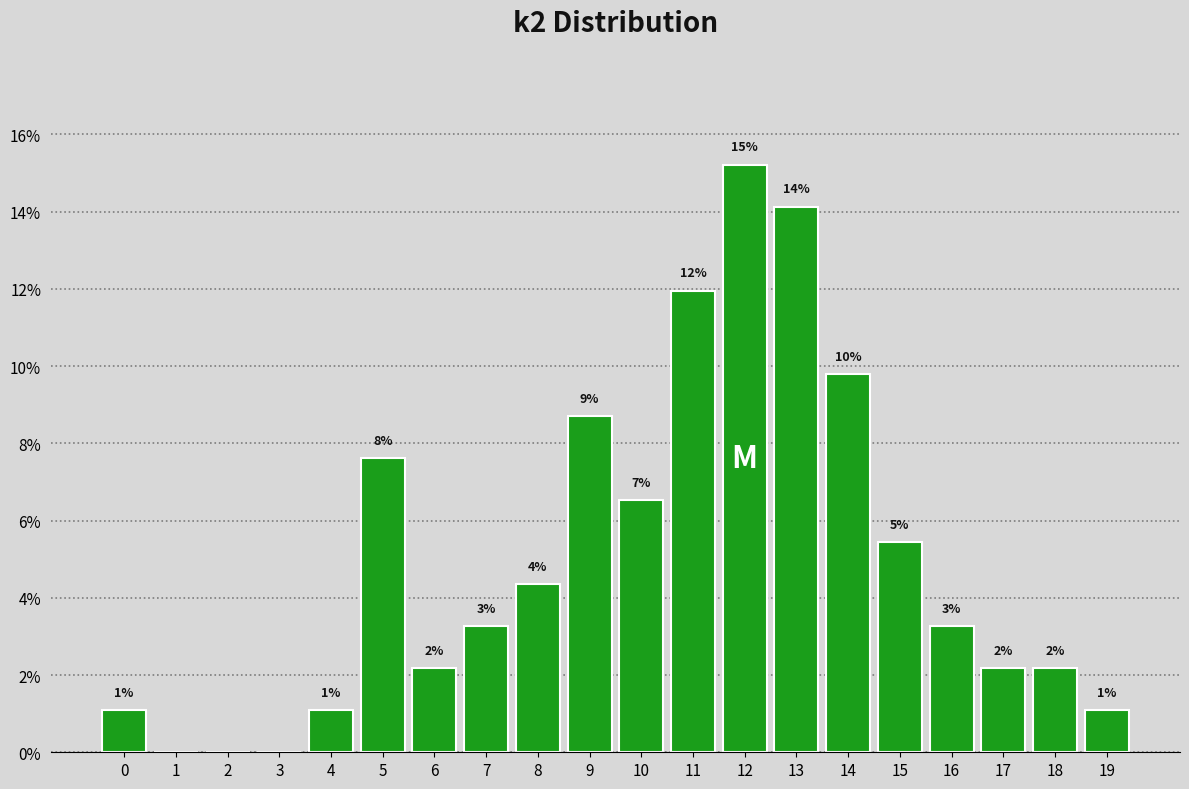

Are the bars horizontal?

No